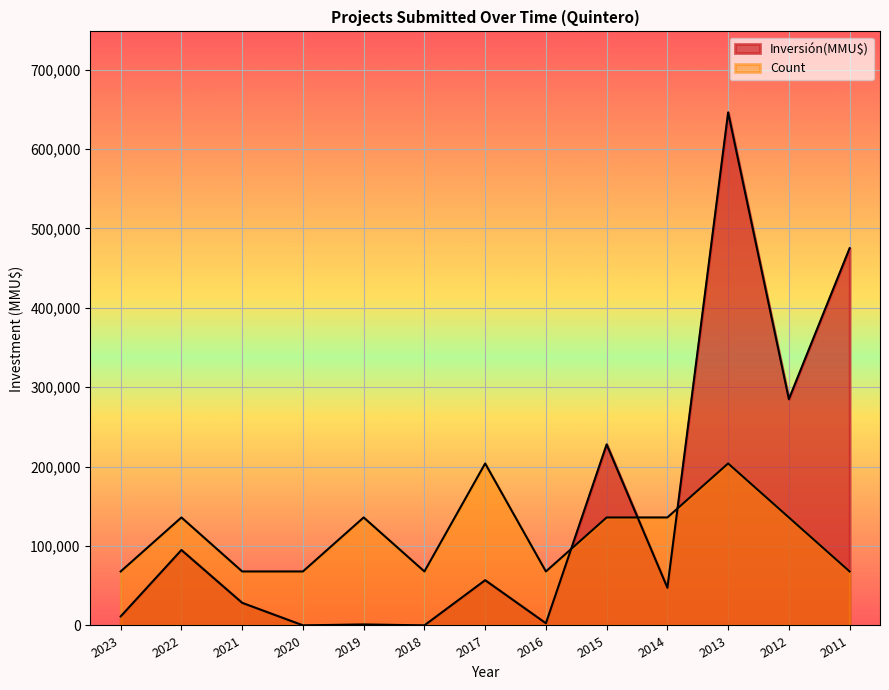

What is the spread (max minus min) of values at 2019?

134727.0